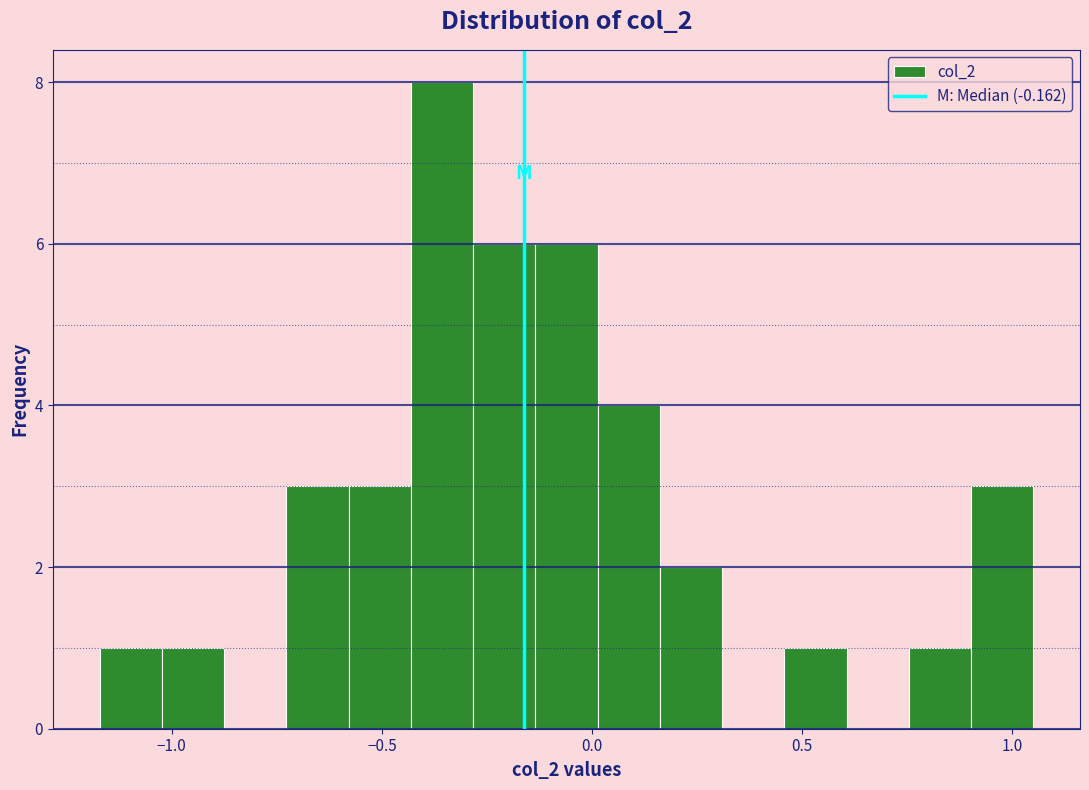

Around what value on the x-axis is the tallest bar? Give the approximate position of its centre, as read against the axis.

-0.35